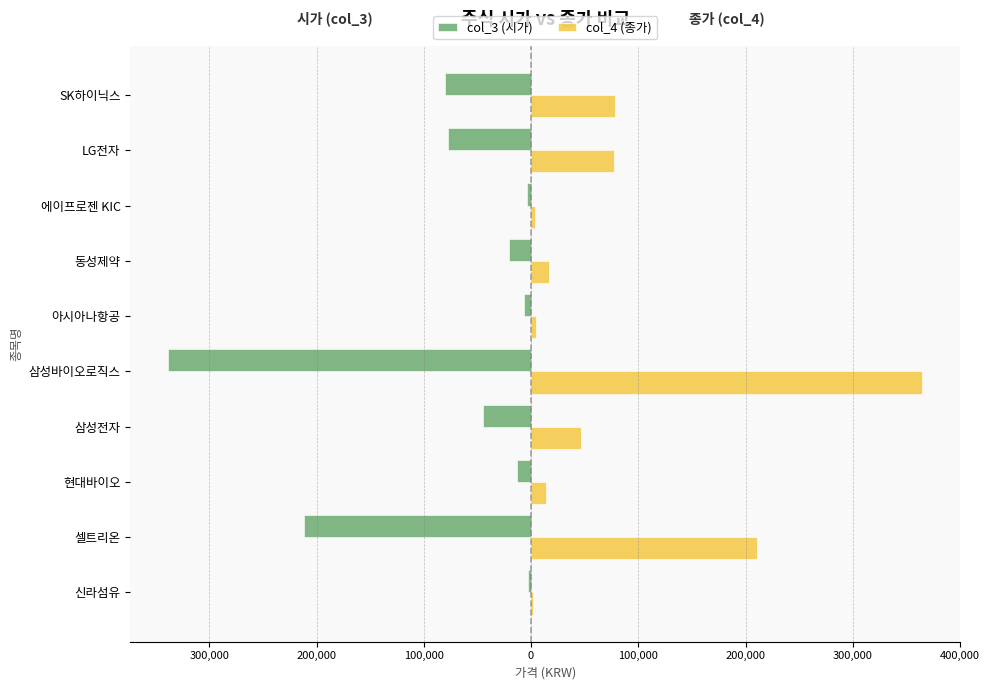

What are all the series names shown in the legend?

col_3 (시가), col_4 (종가)